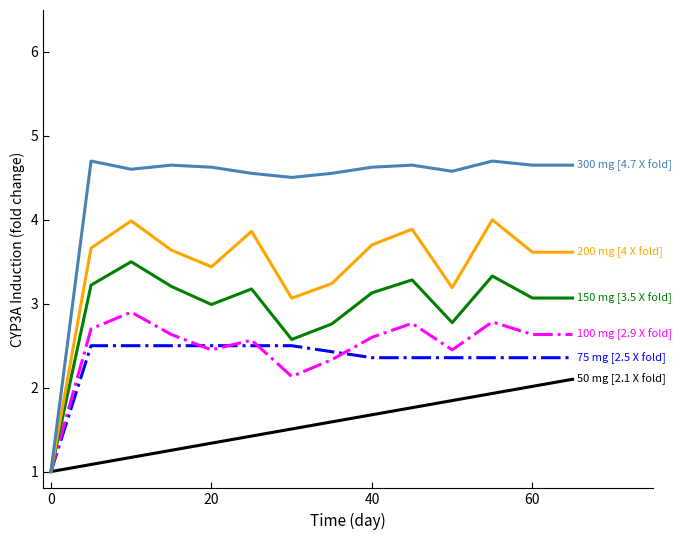

Does the chart display data point markers on the line(s)?

No